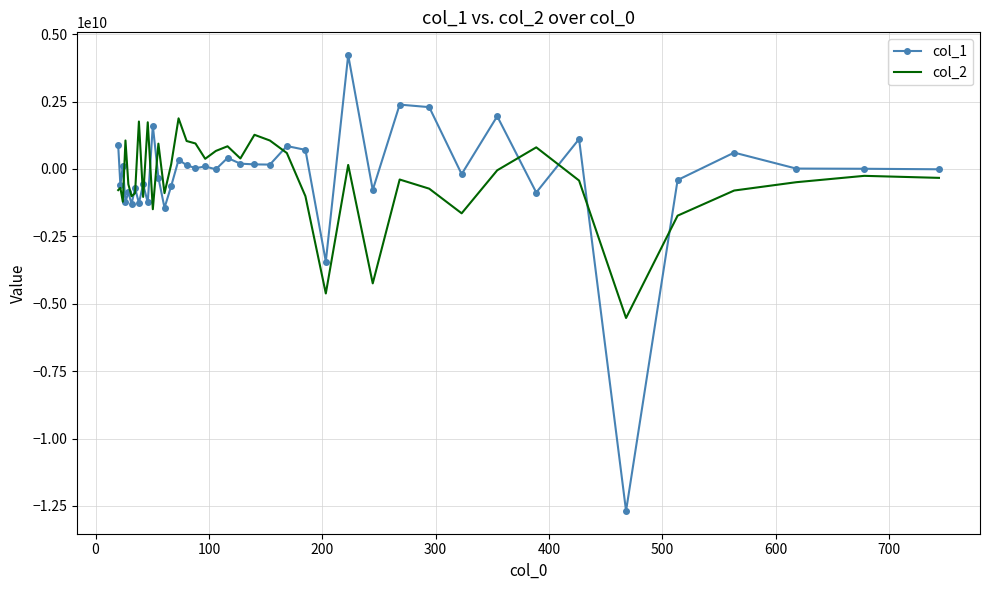

How many distinct data groups are displayed?

2